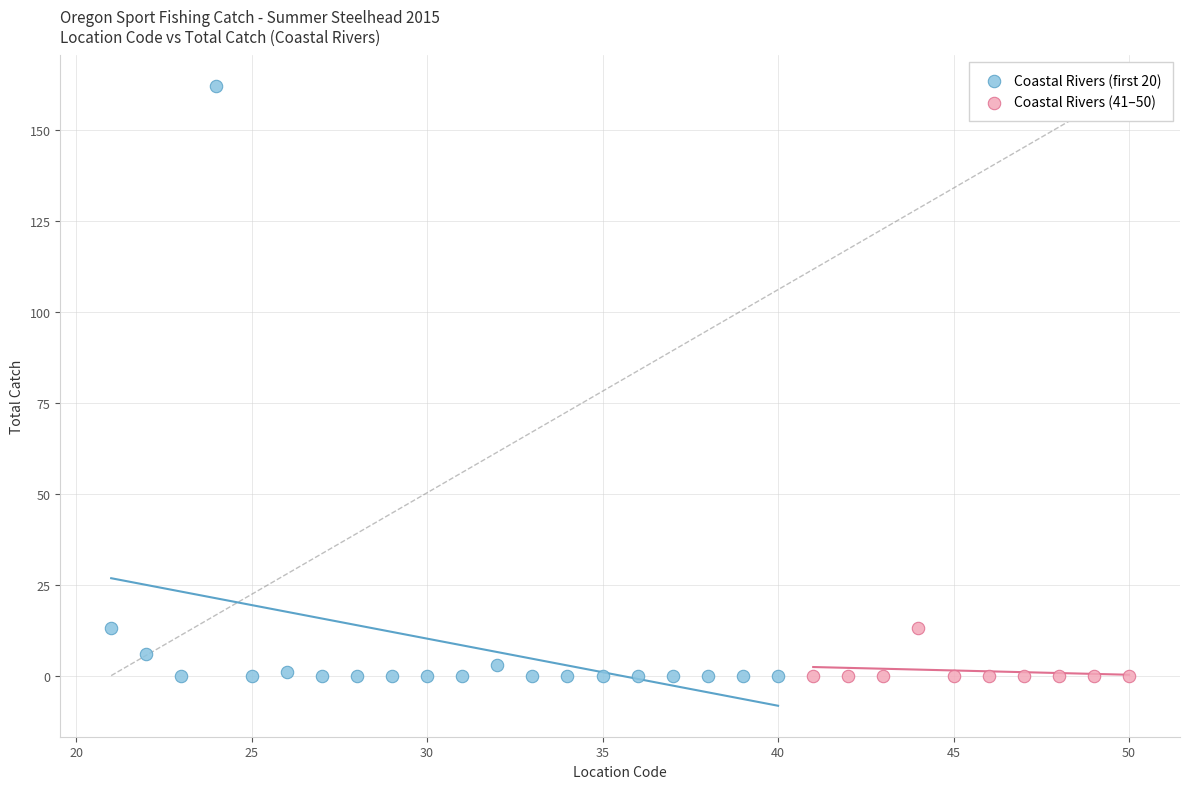

Which series has the widest spread of Y values?

Coastal Rivers (first 20)